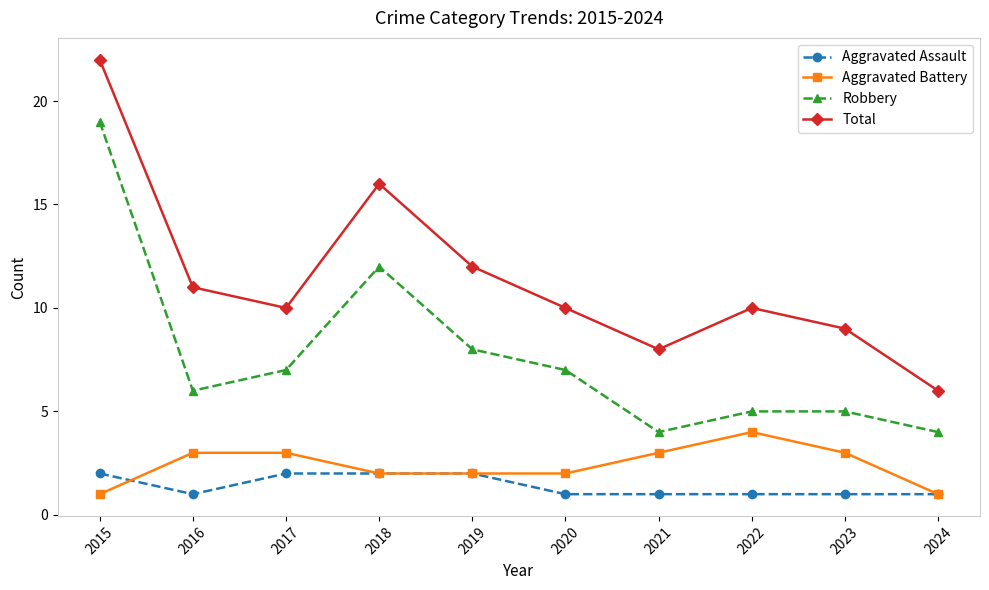

What is the total value across all series at 2020?

20